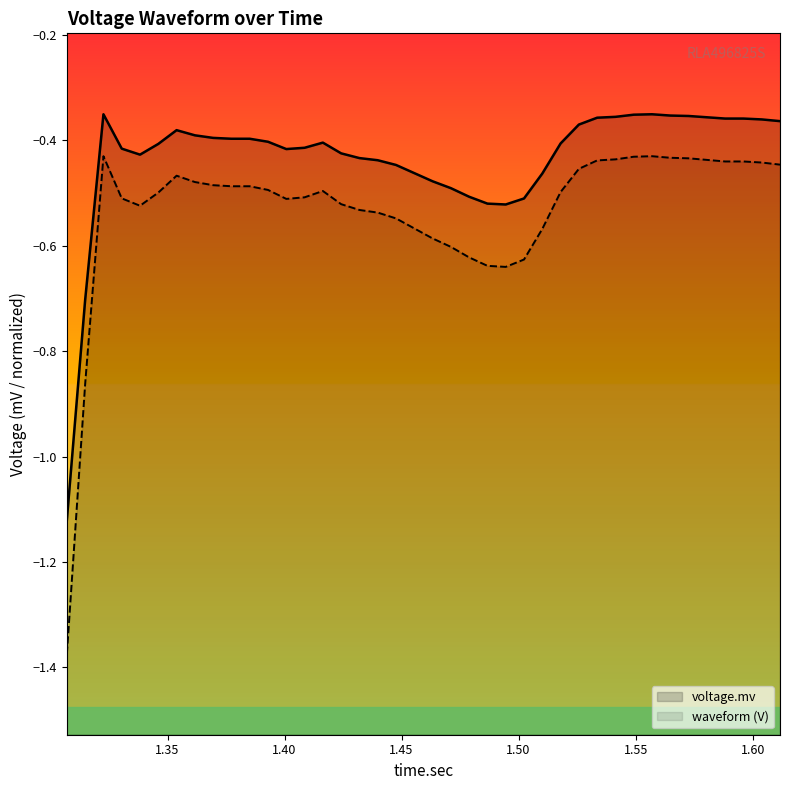

Which series has the largest range (max minus min)?

waveform (V)